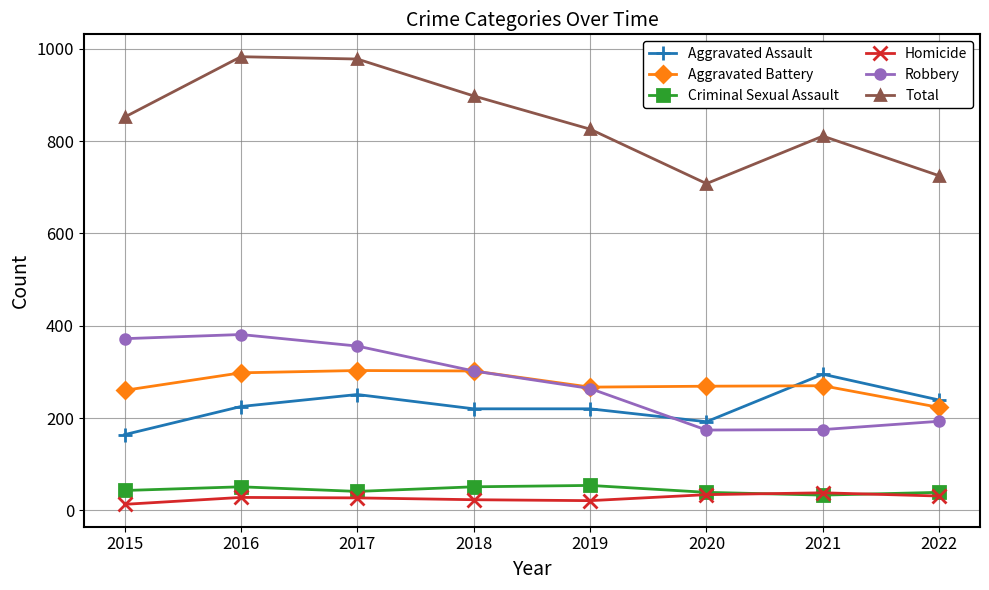

True or false: Criminal Sexual Assault has a value of 33 at 2021.

True